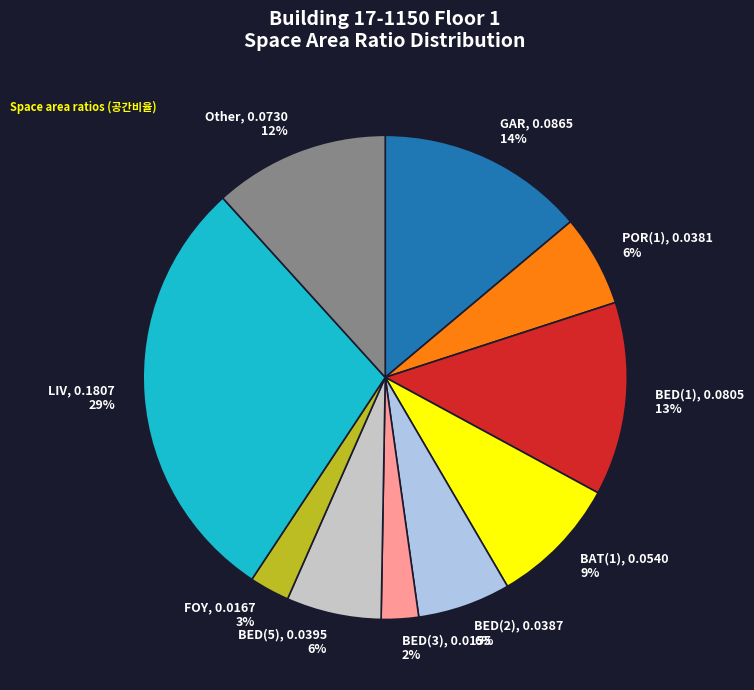

To the nearest percent, what is the average slice percentage?

10%